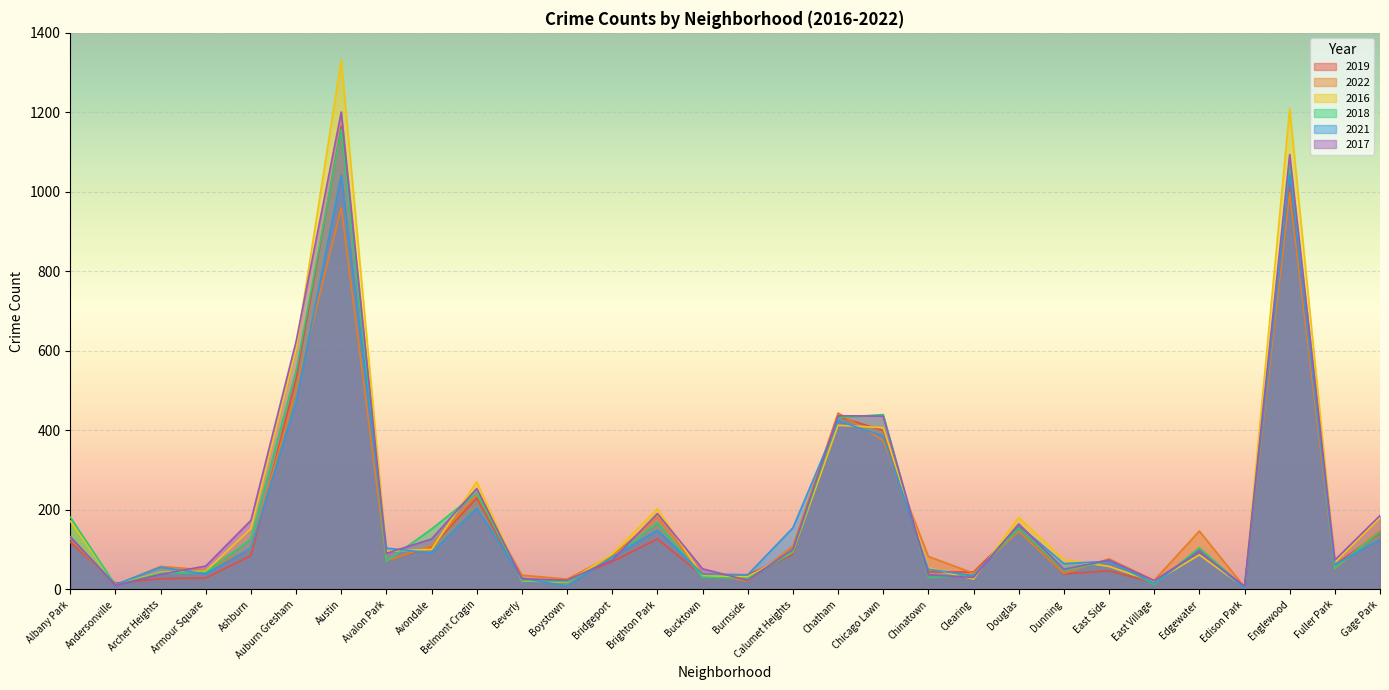

Which series has the largest total across all categories?

2016